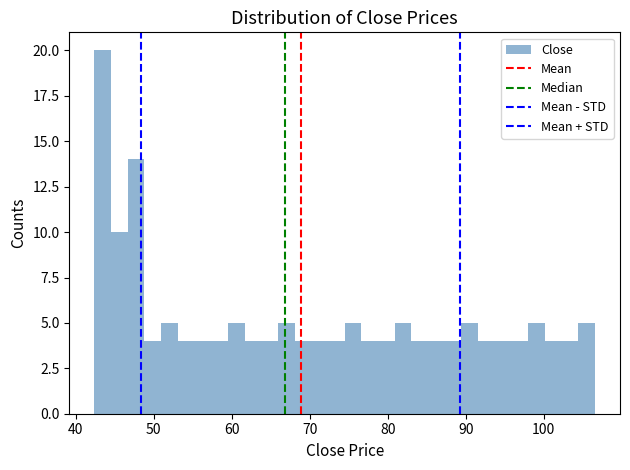

Read against the x-axis, roughly where is the centre of the tallest bar?

43